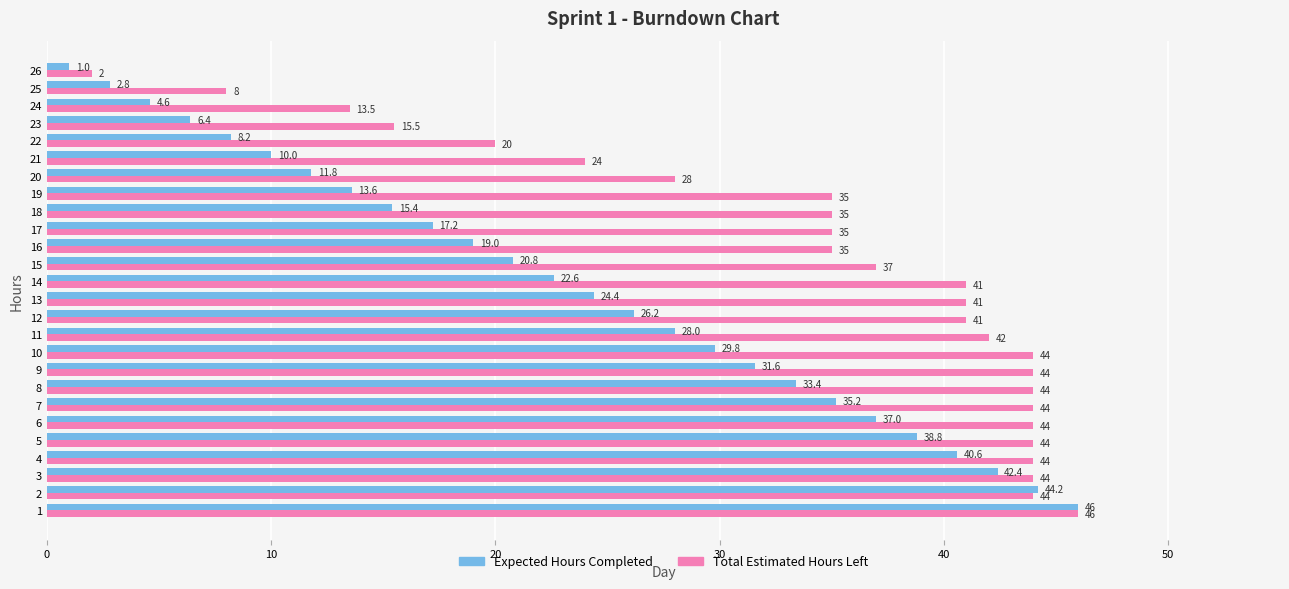

What is the total value across all series at 14?

63.6